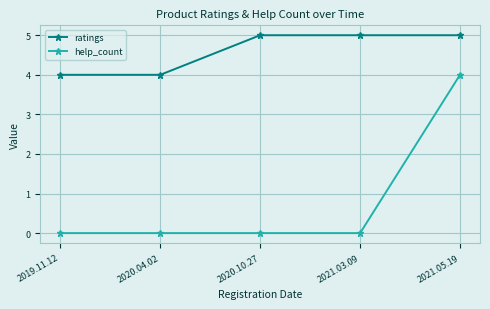

True or false: ratings and help_count intersect in this chart.

False